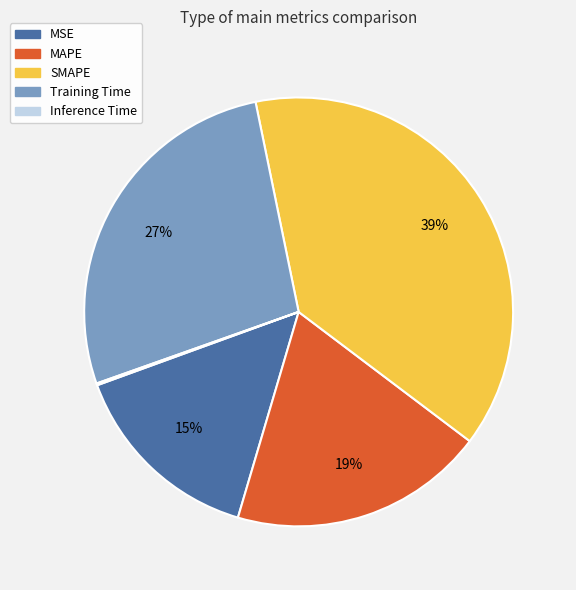

Which has a higher value, MSE or MAPE?

MAPE